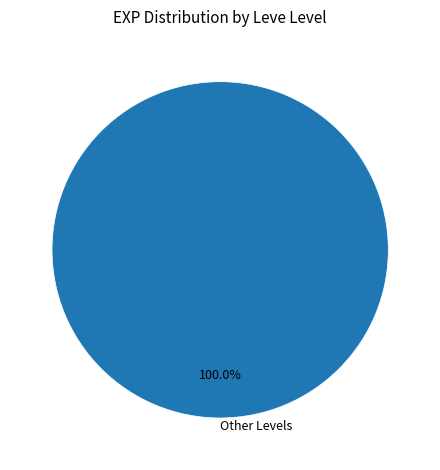

Does any single category account for the majority?

Yes